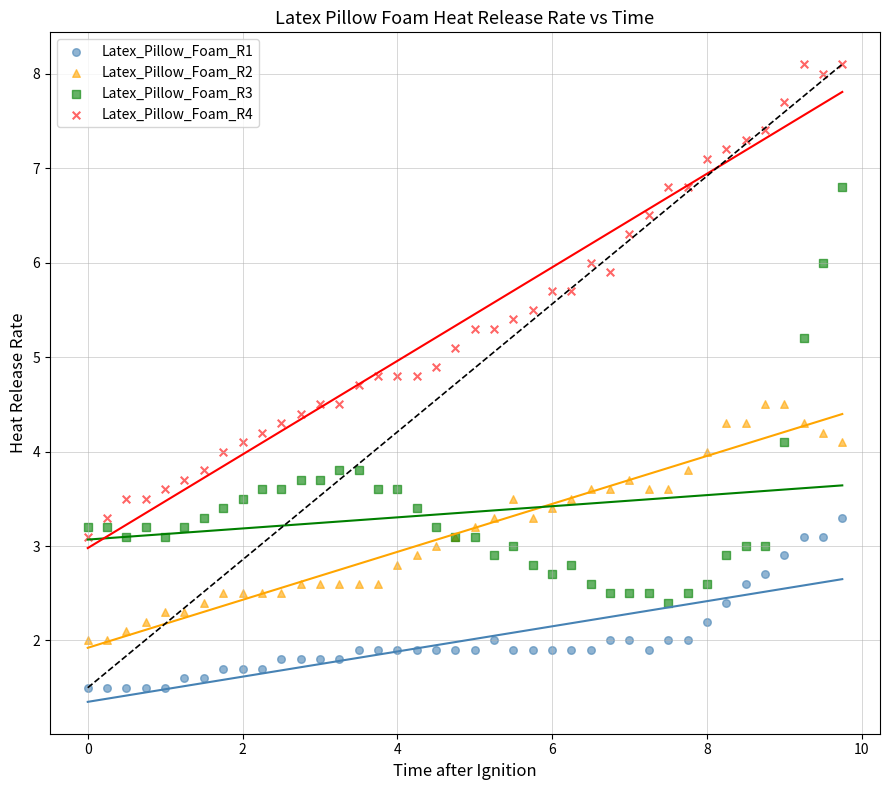

Which series has the largest Y range (max minus min)?

Latex_Pillow_Foam_R4